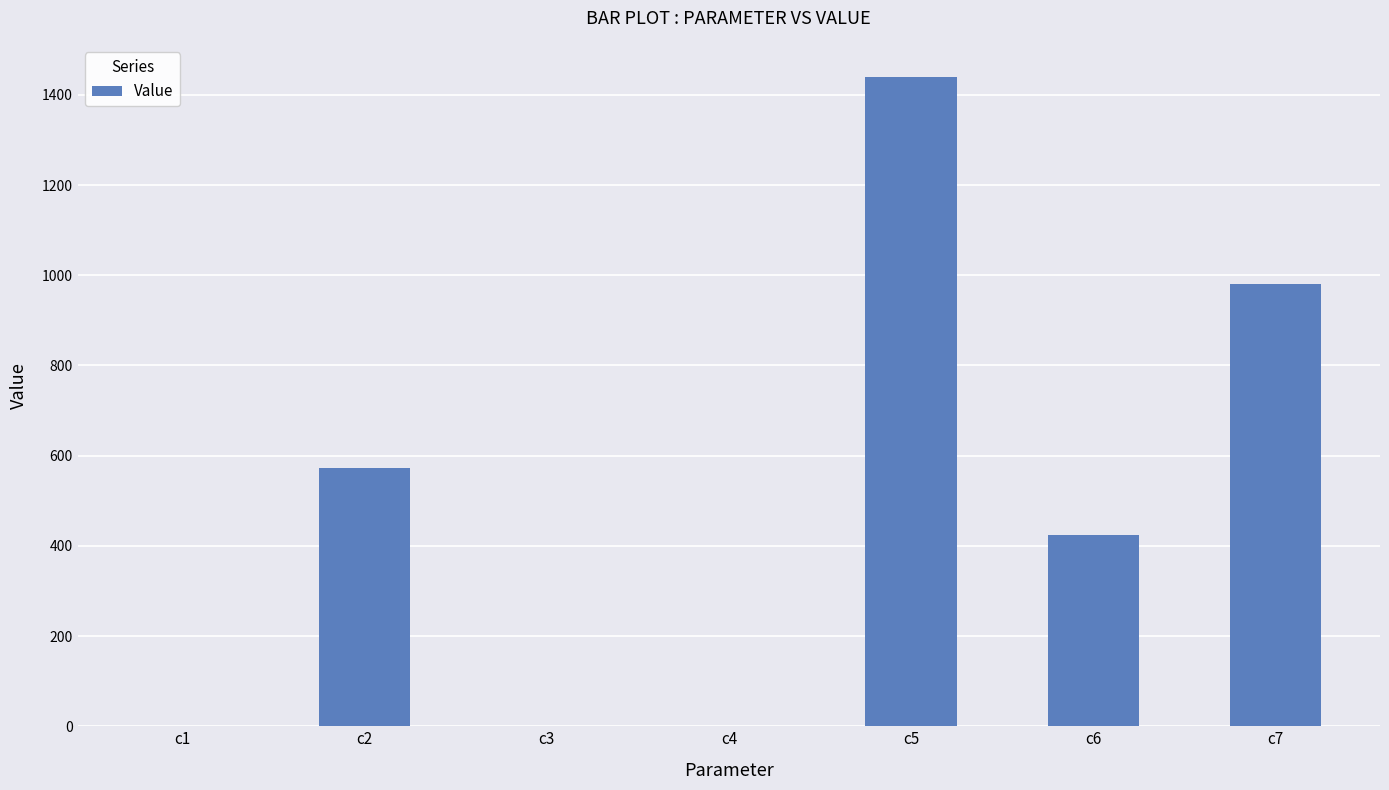

True or false: the data shows 423.1 at c6.

True